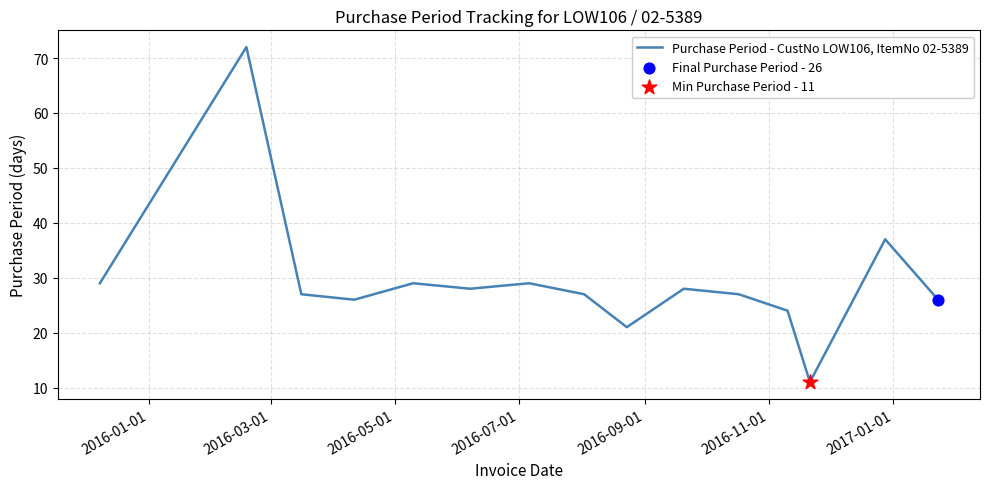

What is the difference between the maximum and minimum values?

61